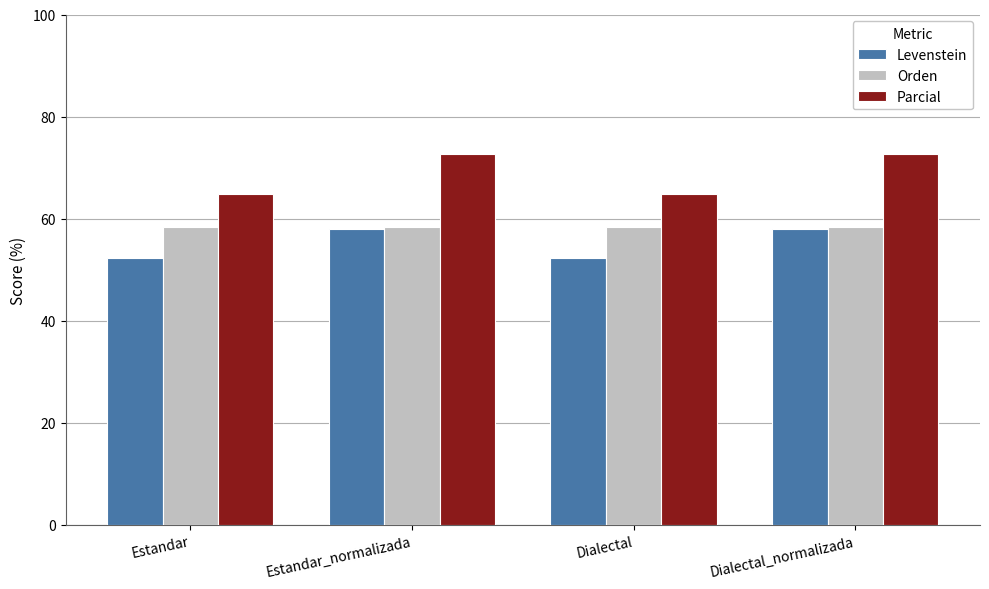

What is the value of the Orden bar at the 3rd from the left?

58.3